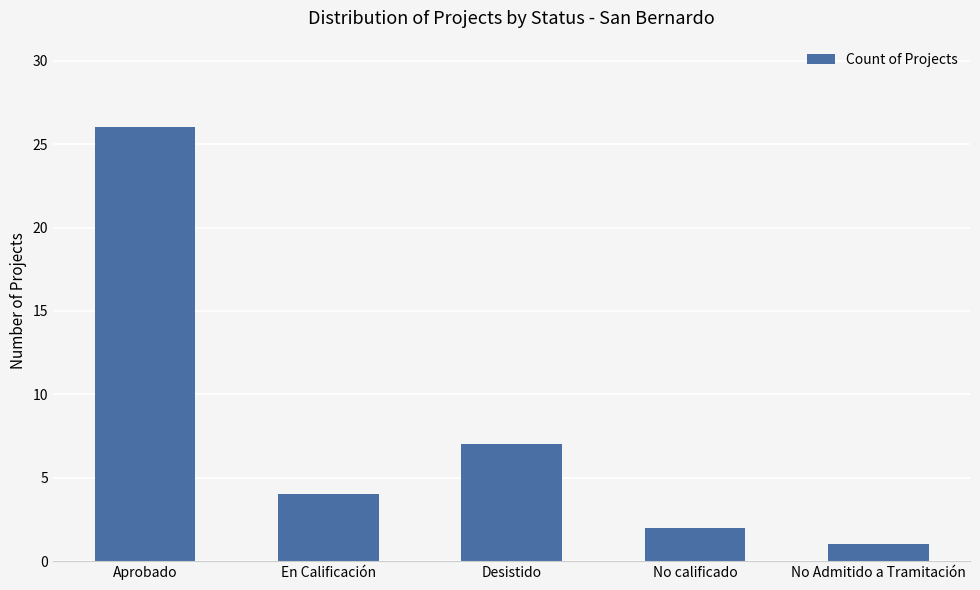

How many data points are less than 4?

2